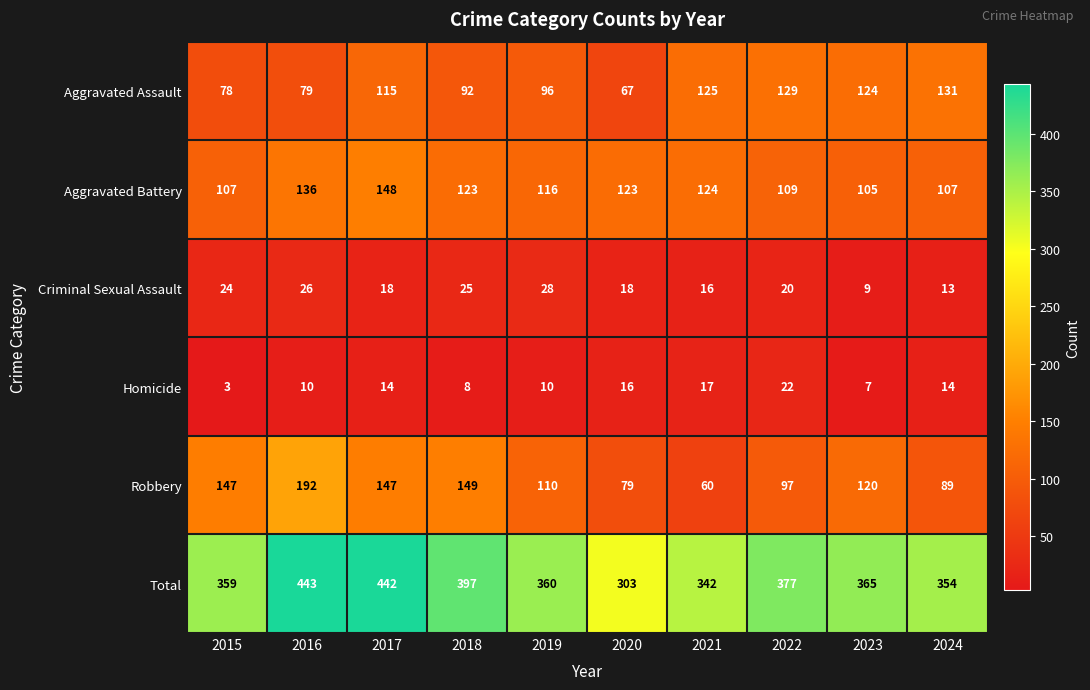

Read the Robbery value at 2022.

97